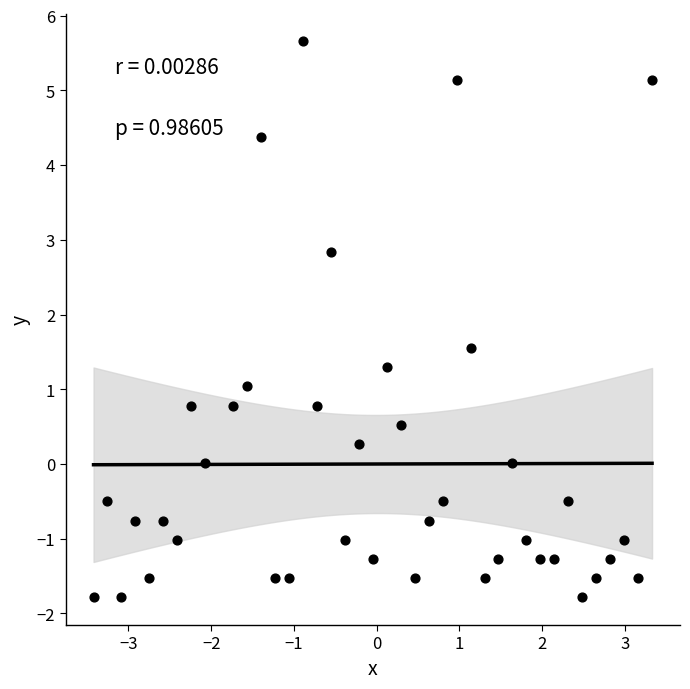

What is the range of X values (max minus min)?

6.8